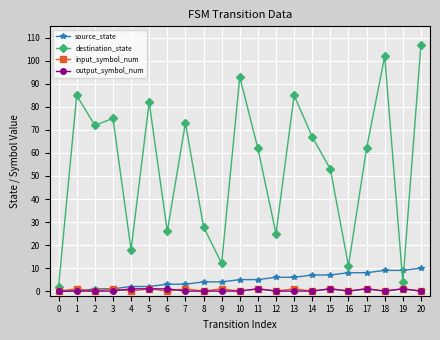

True or false: output_symbol_num and destination_state cross at least once.

False